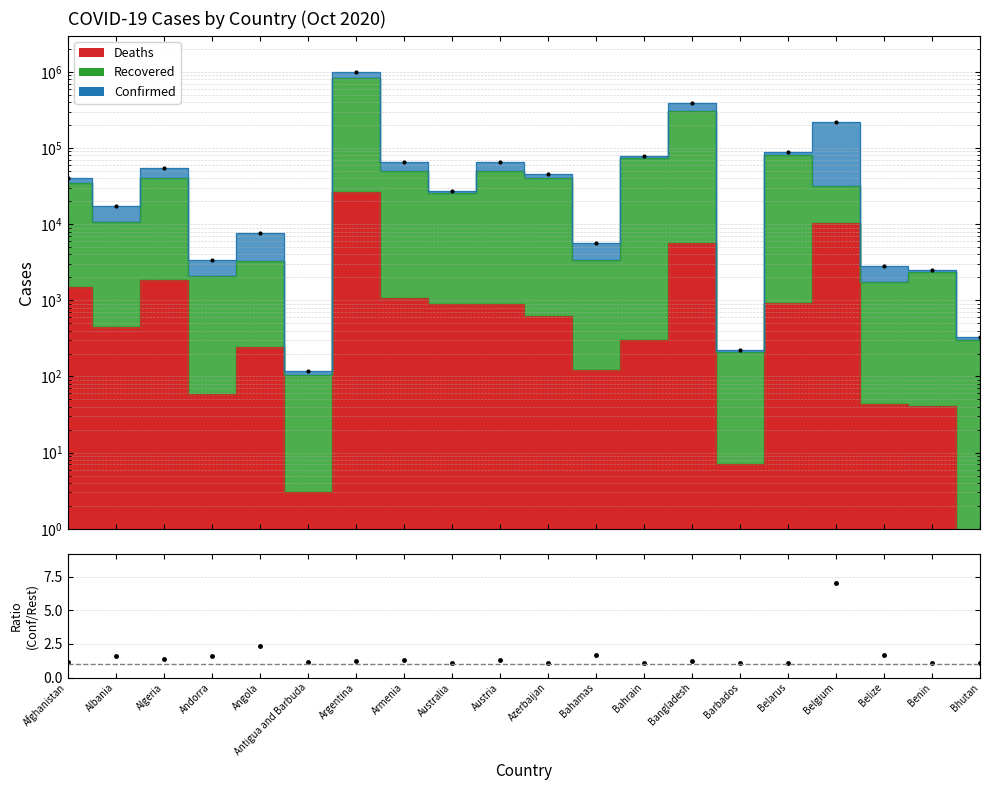

What is the difference between the second highest and minimum values in the Total Confirmed (pts) series?

388450.0